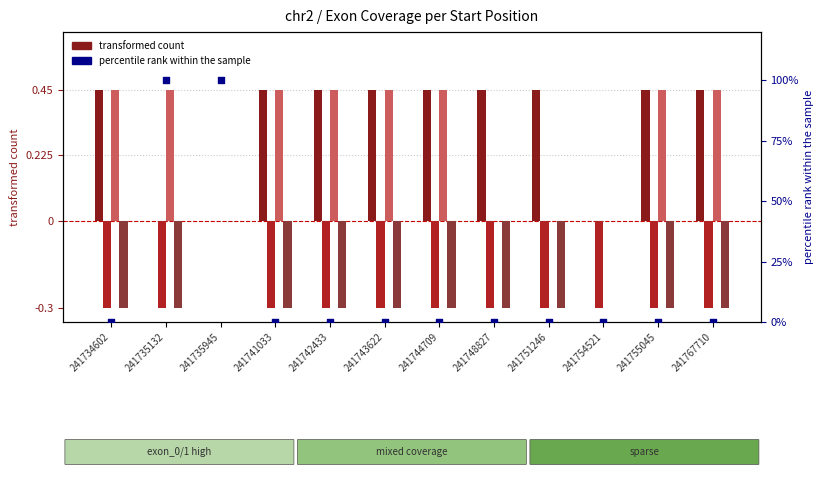

Which series contains the lowest Y value?

exon_1